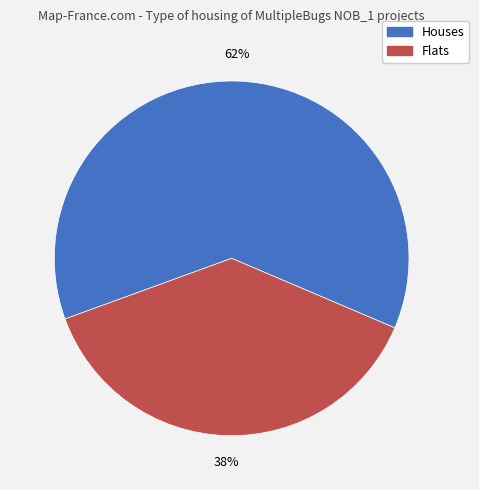

To the nearest percent, what is the average slice percentage?

50%